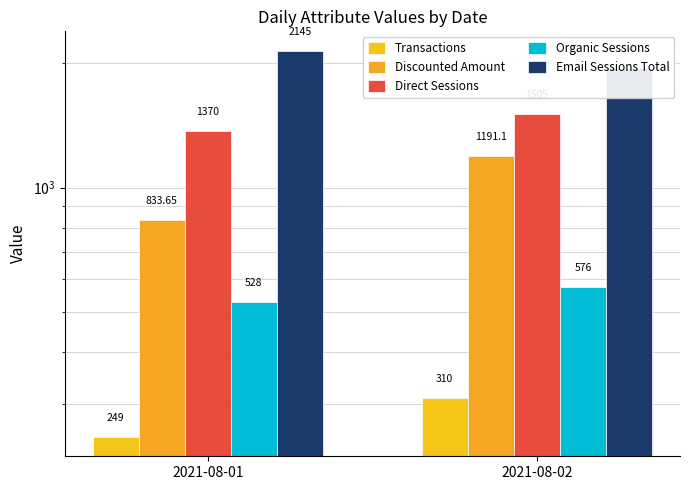

Which series changed the most between 2021-08-01 and 2021-08-02?

Discounted Amount